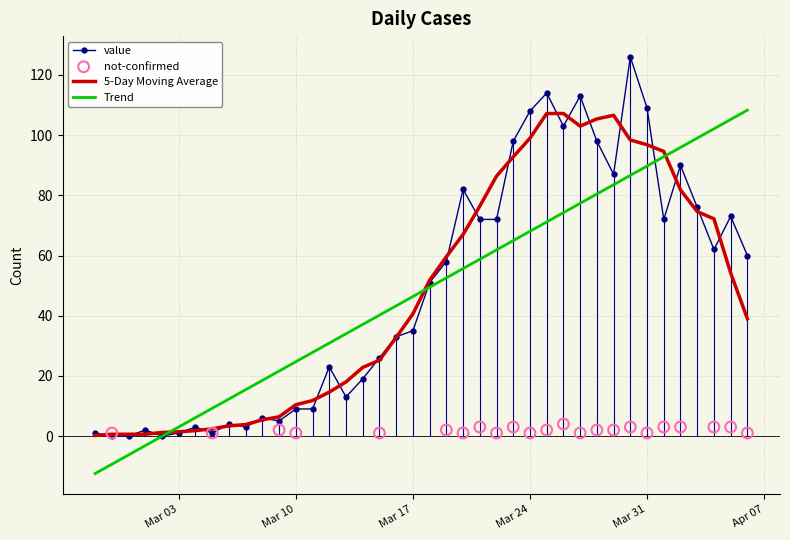

Which has a higher value, 2020-03-05 or 2020-02-29?

2020-03-05